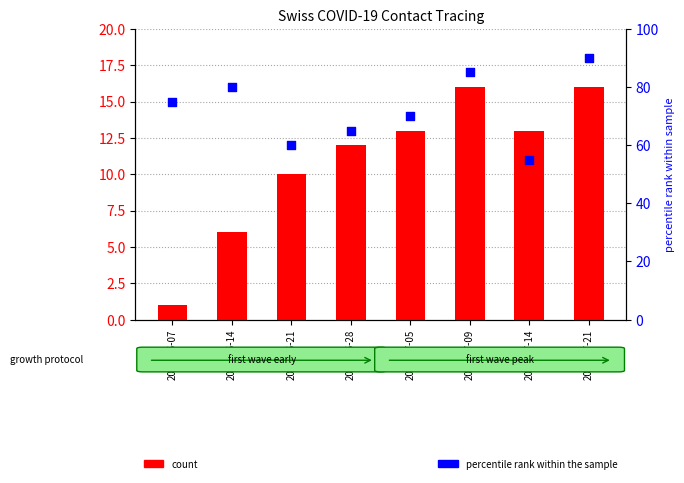

Which series has the largest total across all categories?

percentile rank